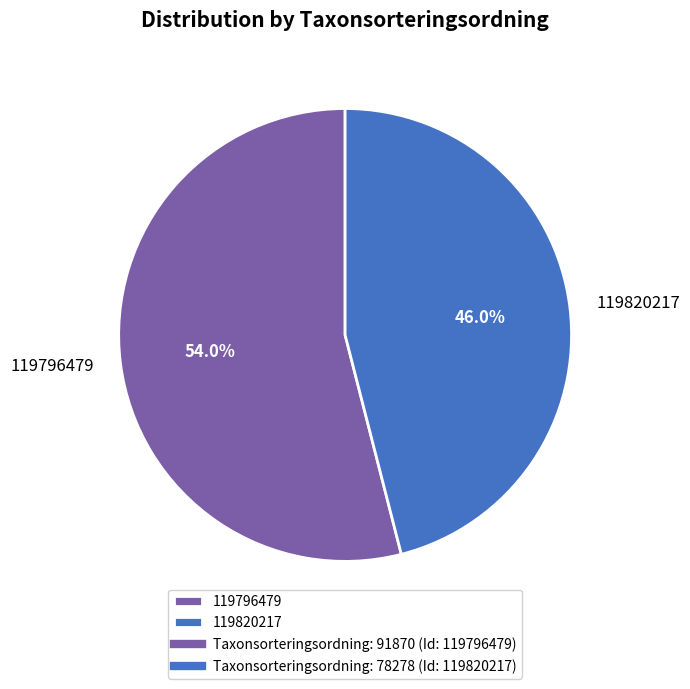

Which category has the biggest portion of the pie?

119796479